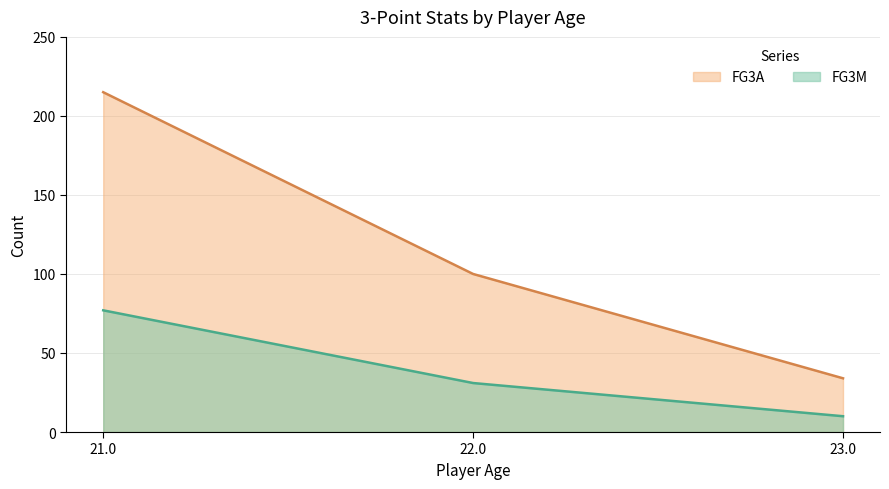

At 23.0, list the series in order from smallest to largest.

FG3M, FG3A